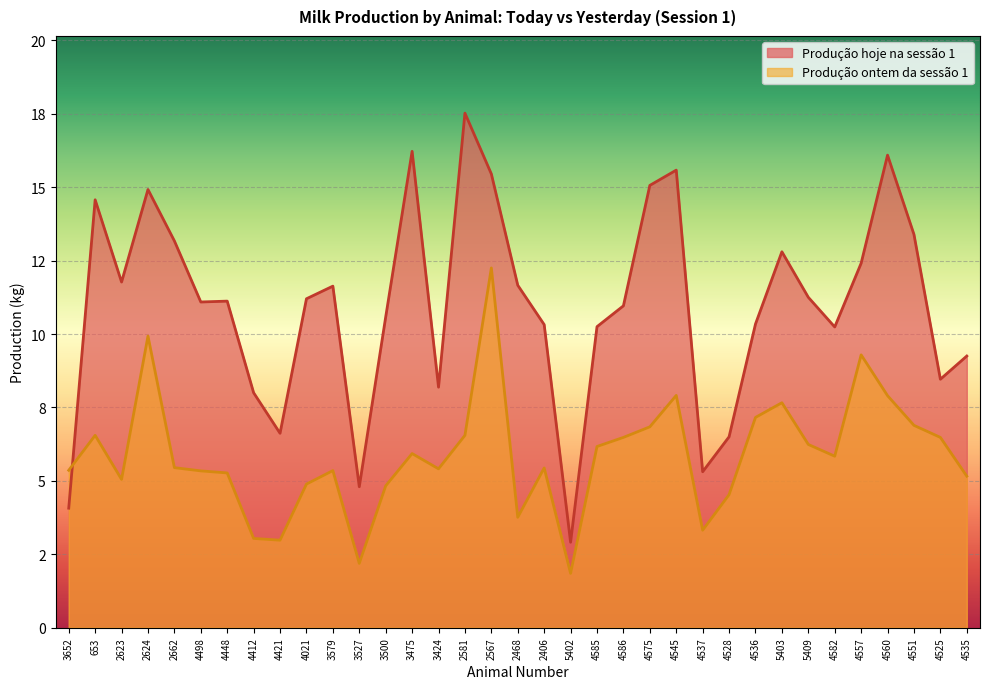

At which category is the sum across all series the highest?

2567